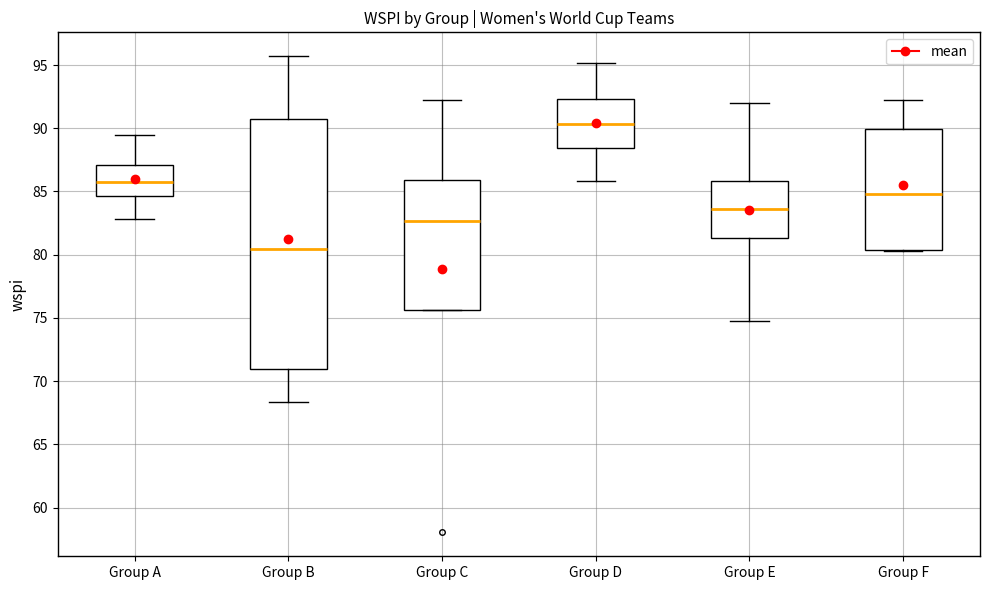

Which box's median line is the highest?

Group D